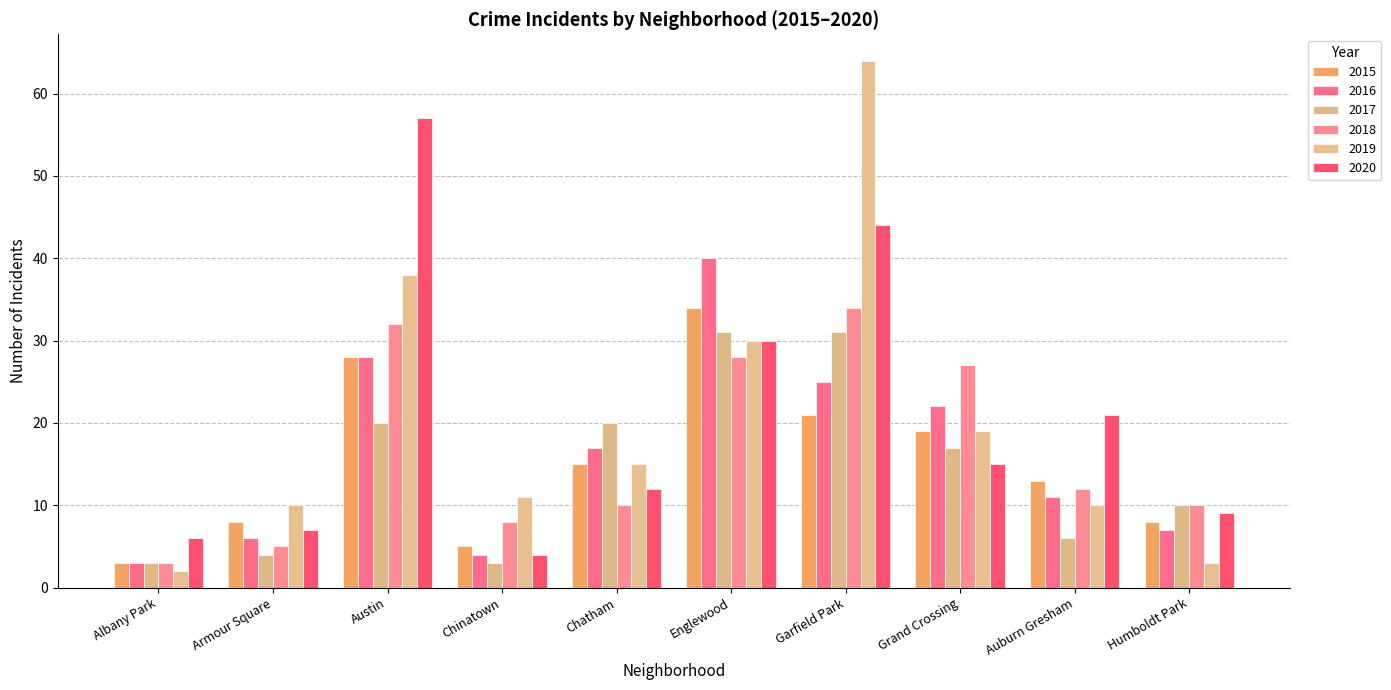

Does the chart contain stacked bars?

No